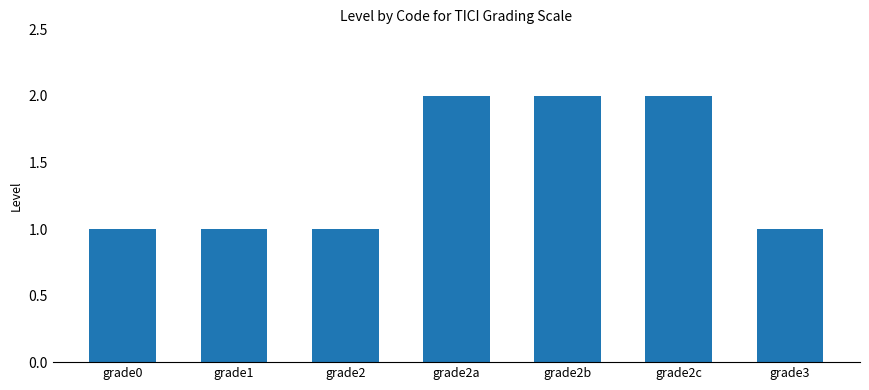

What is the change in value from grade2 to grade2c?

+1